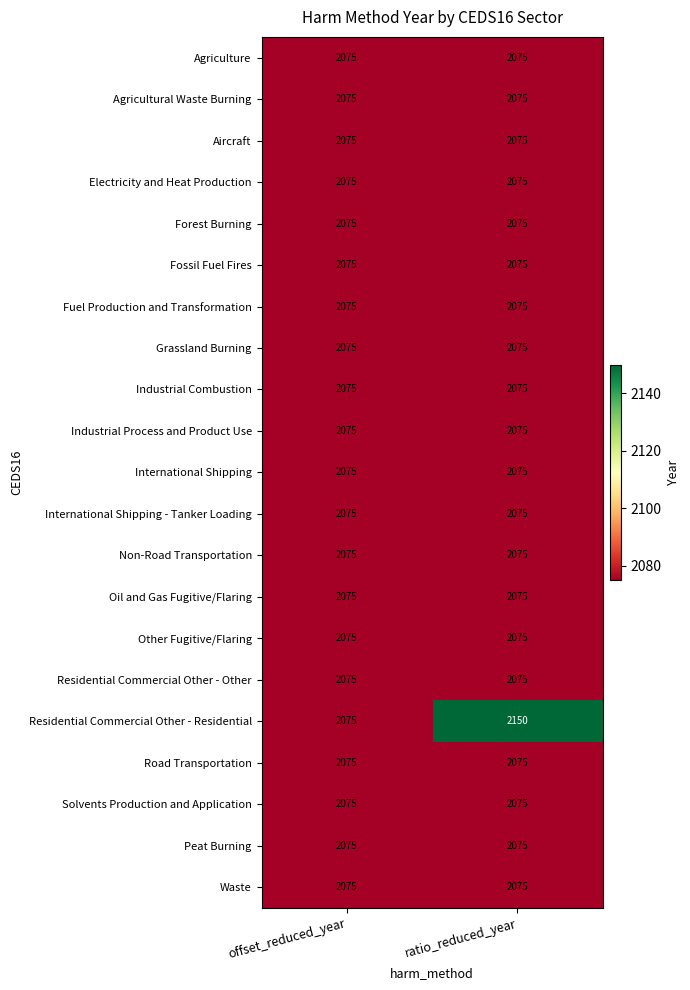

What is the sum of all Agriculture values?

4150